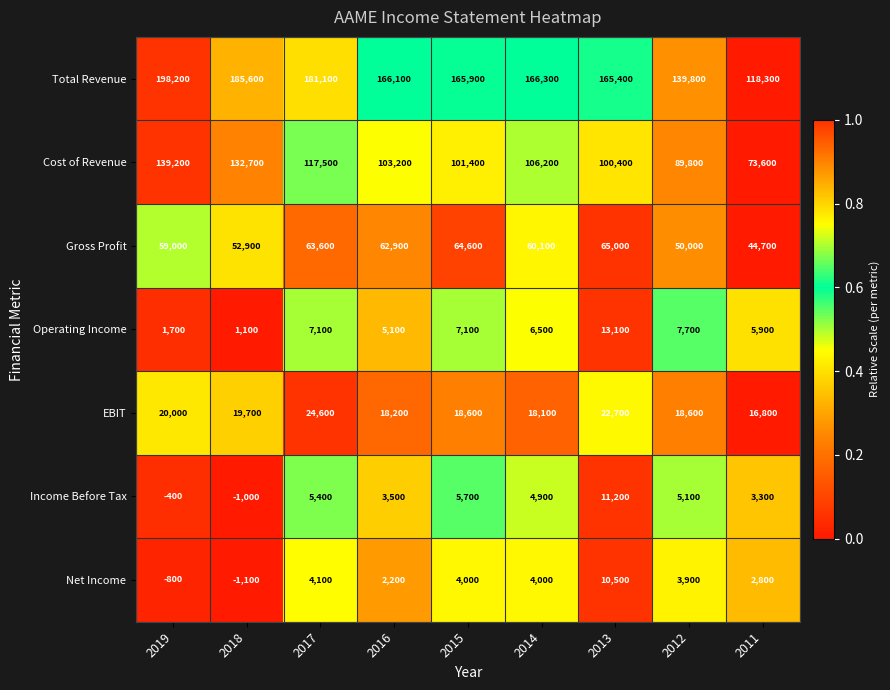

What is the difference between the second highest and second lowest values in the Total Revenue series?

45800